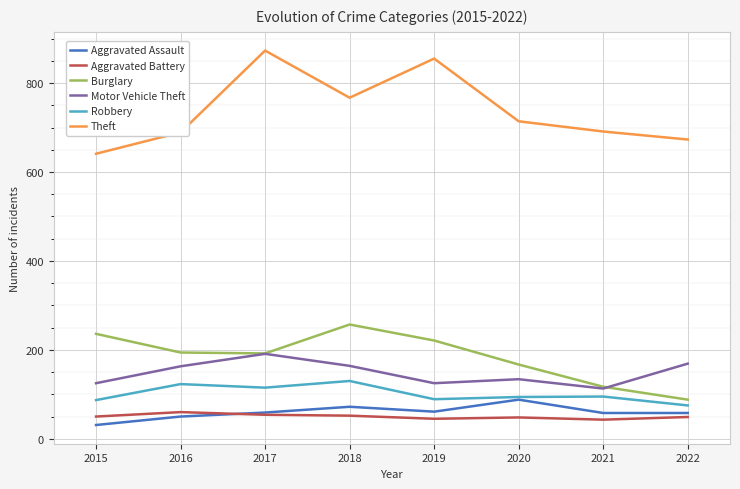

How many lines are shown in the chart?

6